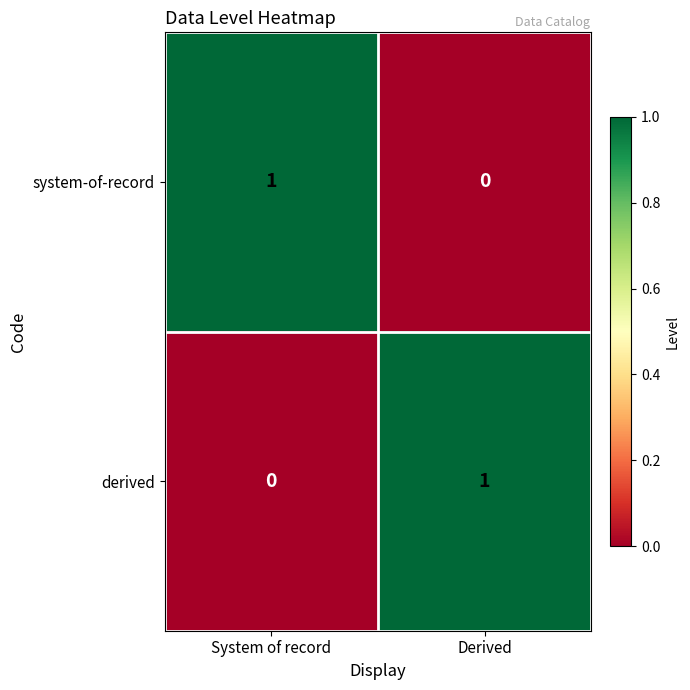

True or false: system-of-record has a value of 1 at System of record.

True